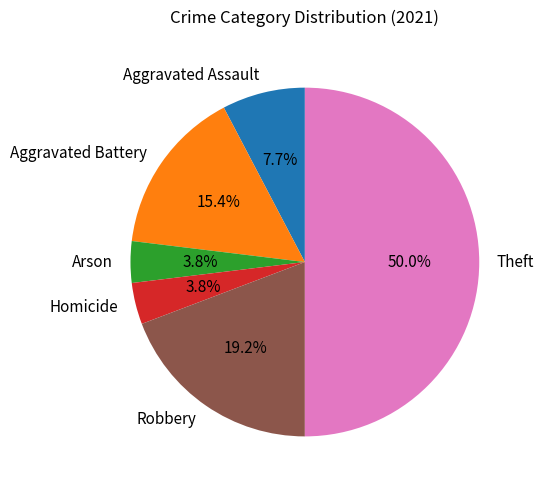

Between Aggravated Battery and Aggravated Assault, which is larger?

Aggravated Battery